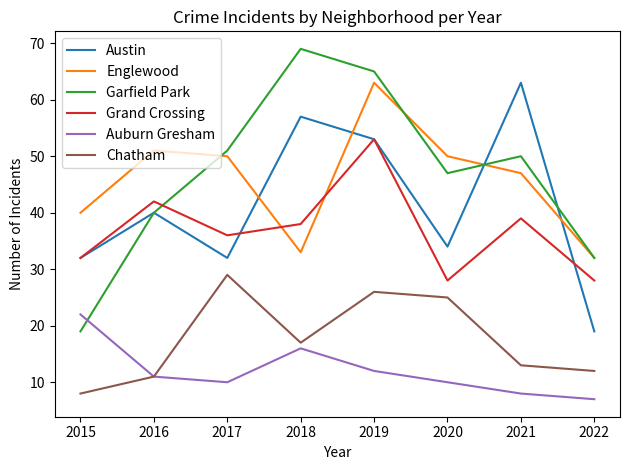

True or false: Auburn Gresham and Englewood cross at least once.

False